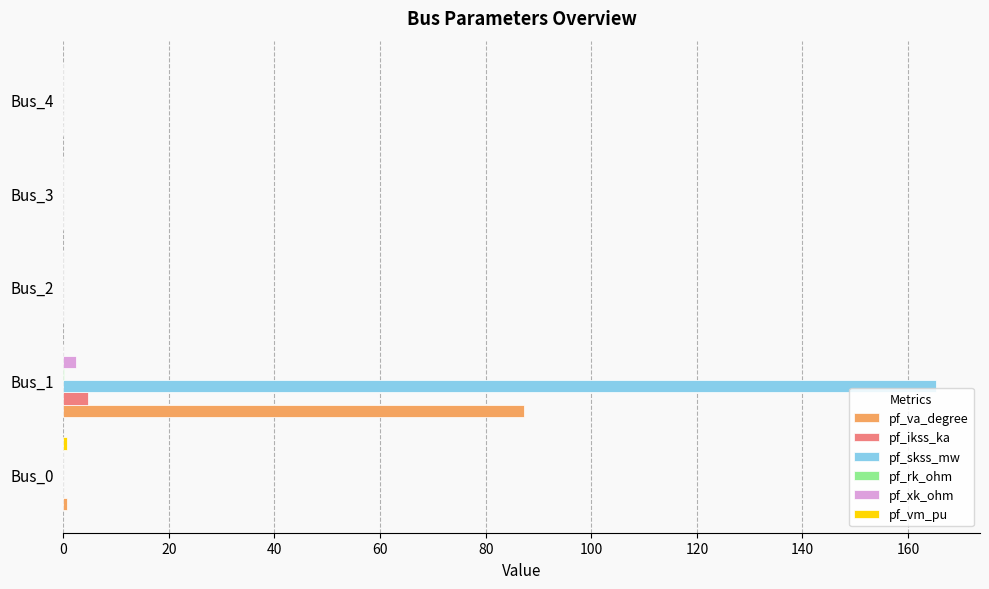

What is the sum of all pf_xk_ohm values?

2.4